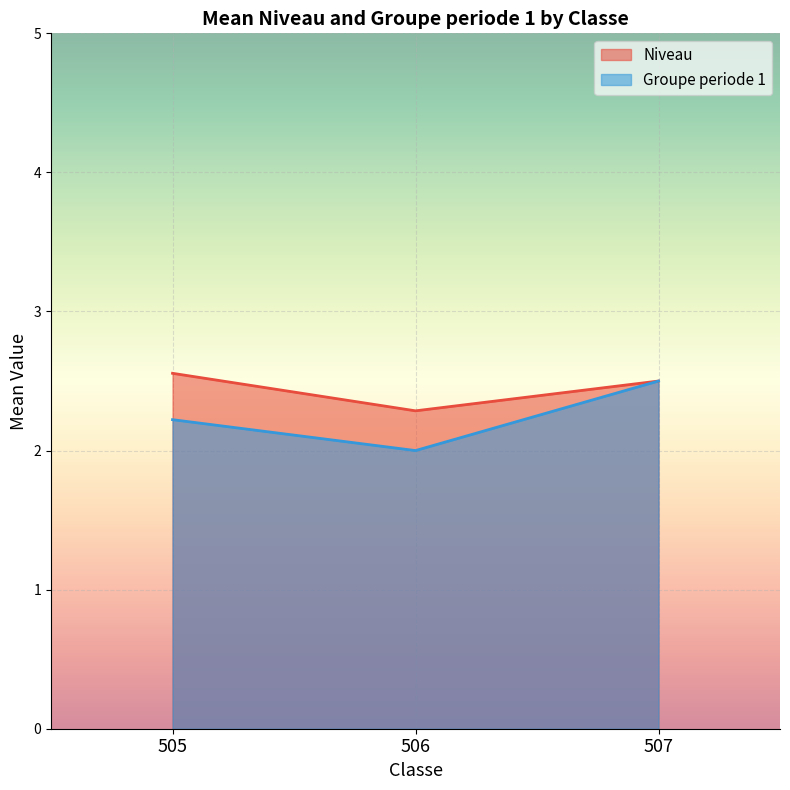

Rank the series by their average value, from highest to lowest.

Niveau, Groupe periode 1